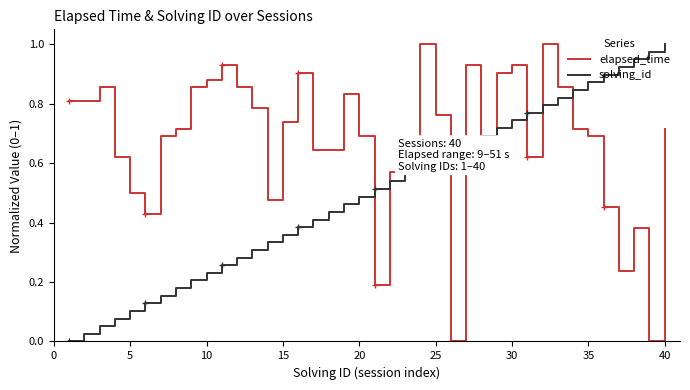

List the series in order of their overall mean, lowest first.

solving_id, elapsed_time